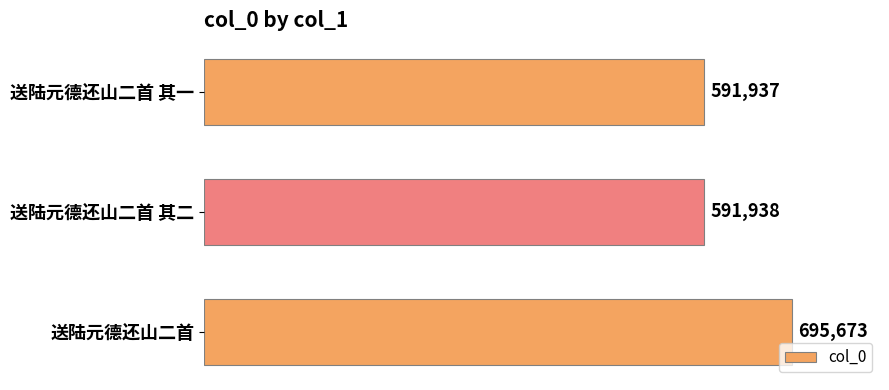

Reading top to bottom, transcribe all the data shown in this chart.

送陆元德还山二首 其一=591937	送陆元德还山二首 其二=591938	送陆元德还山二首=695673